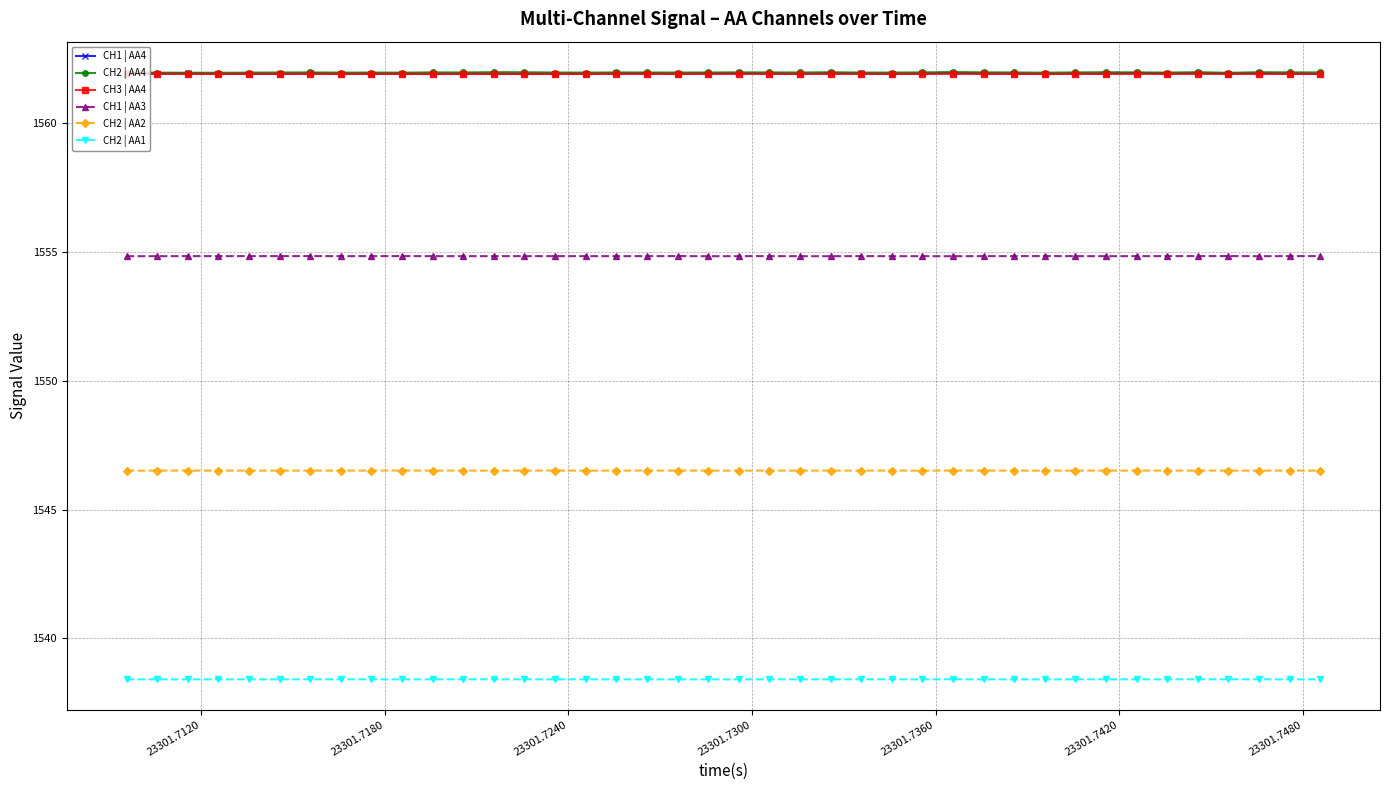

Count the number of categories in the chart.

40